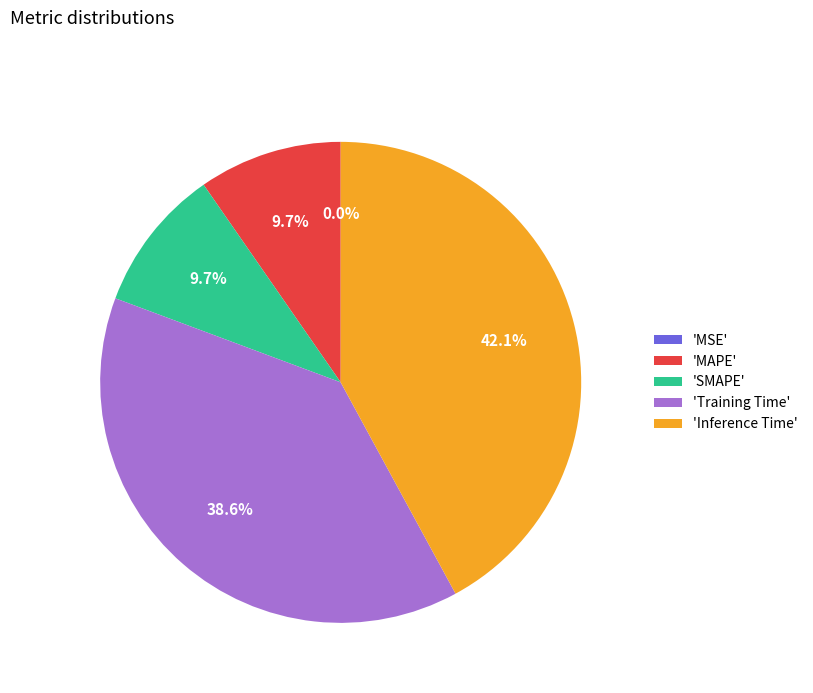

Is there a majority slice in this chart?

No